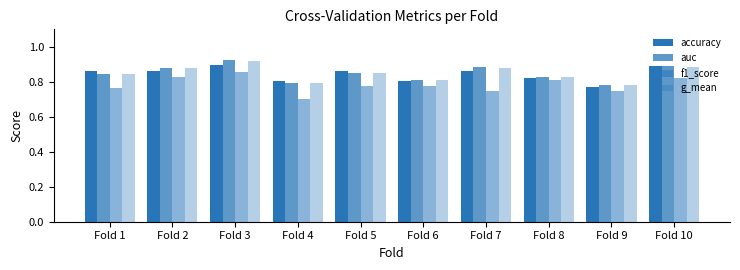

What is the maximum value for f1_score?

0.9